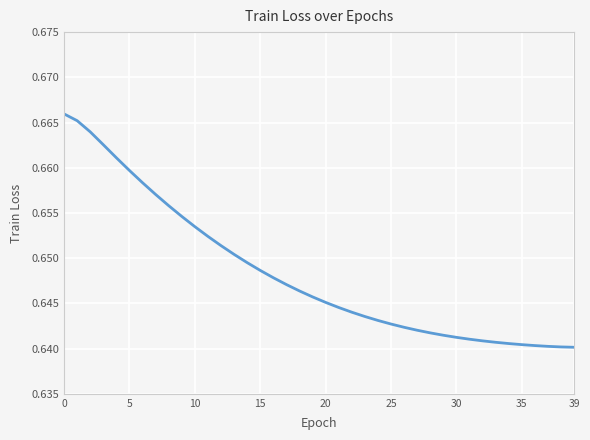

Reading right to left, what are all the values shown in this chart?

0.6	0.6	0.6	0.6	0.6	0.6	0.6	0.6	0.6	0.6	0.6	0.6	0.6	0.6	0.6	0.6	0.6	0.6	0.6	0.6	0.6	0.6	0.6	0.6	0.6	0.6	0.7	0.7	0.7	0.7	0.7	0.7	0.7	0.7	0.7	0.7	0.7	0.7	0.7	0.7